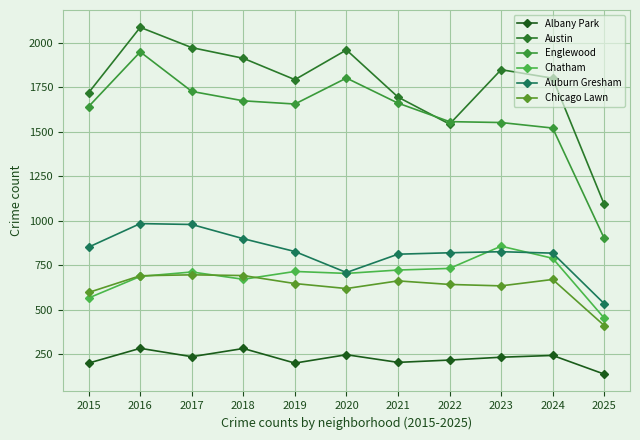

True or false: Austin and Chicago Lawn cross at least once.

False